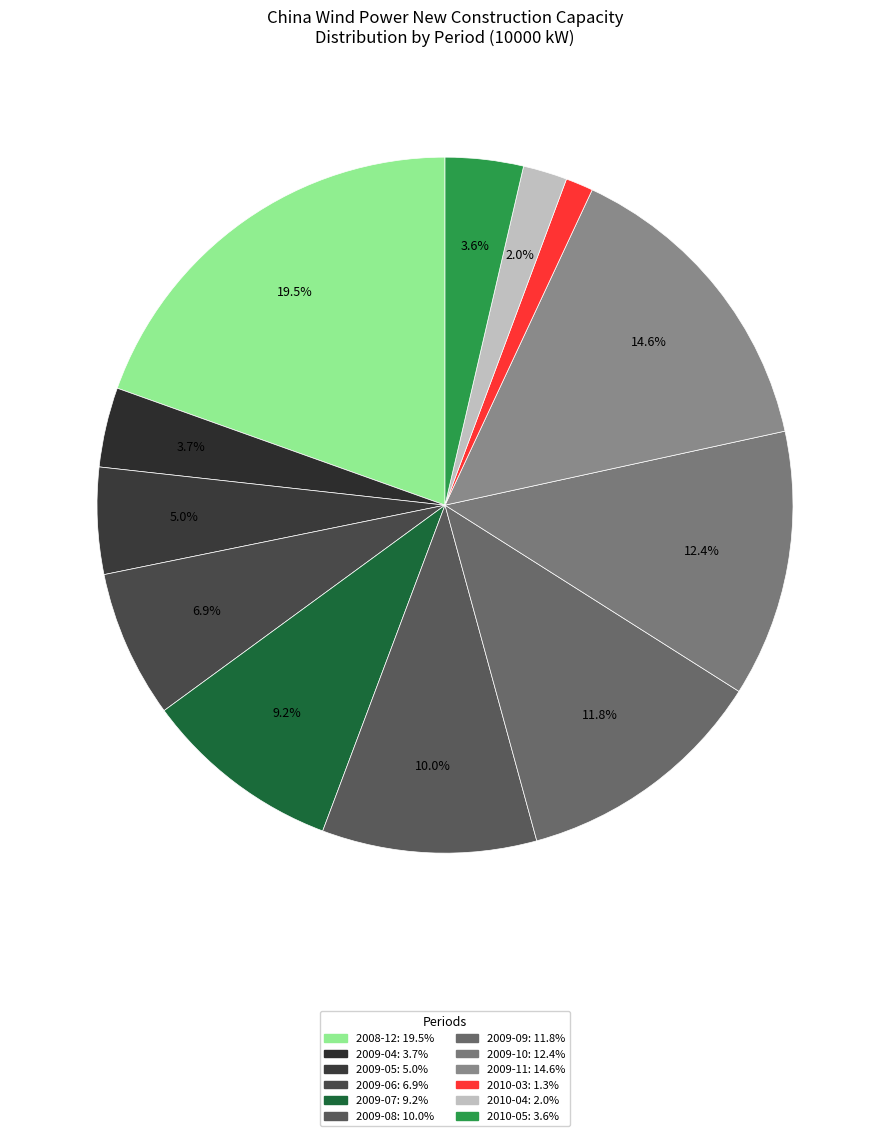

To the nearest percent, what is the average slice percentage?

8%